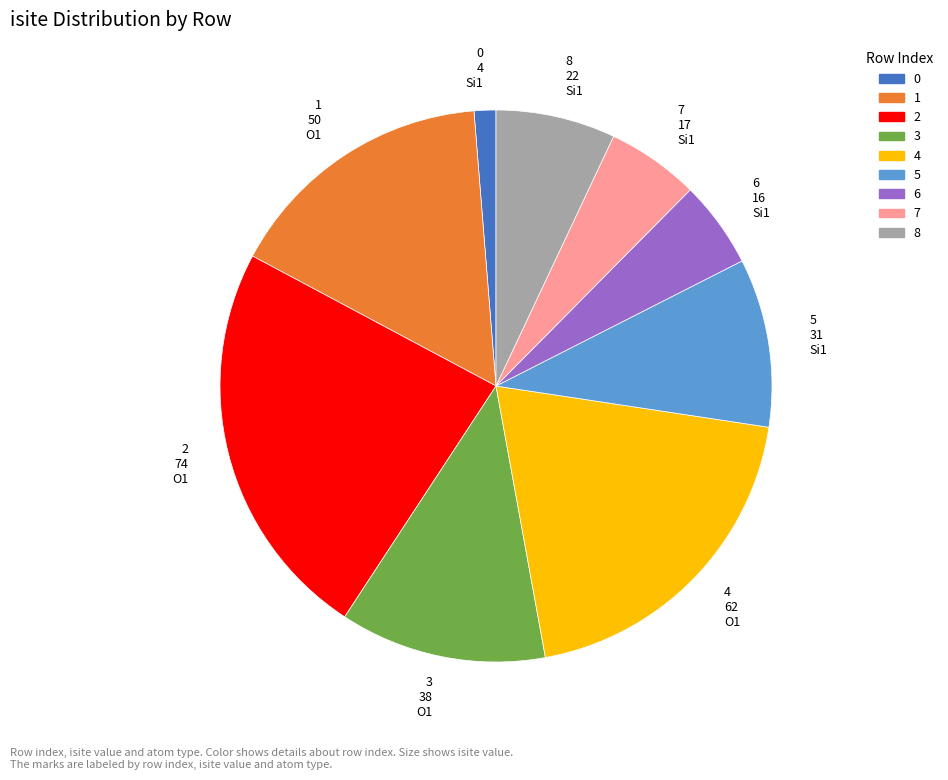

Do 0 4 Si1 and 4 62 O1 together represent more than half of the pie?

No